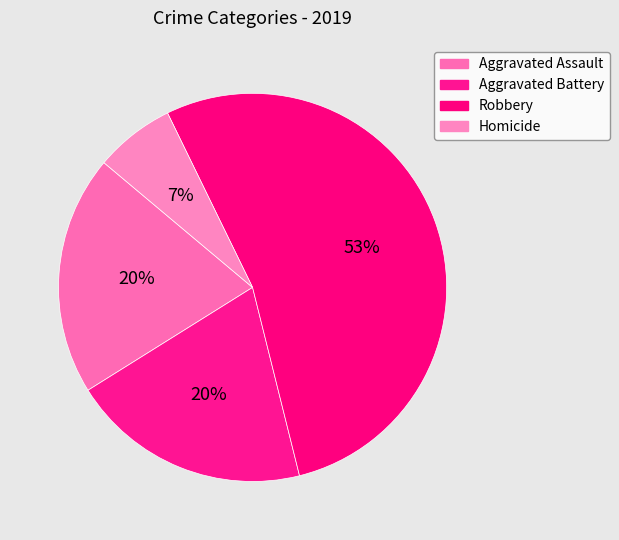

The Homicide slice represents 7% of the pie. True or false?

True